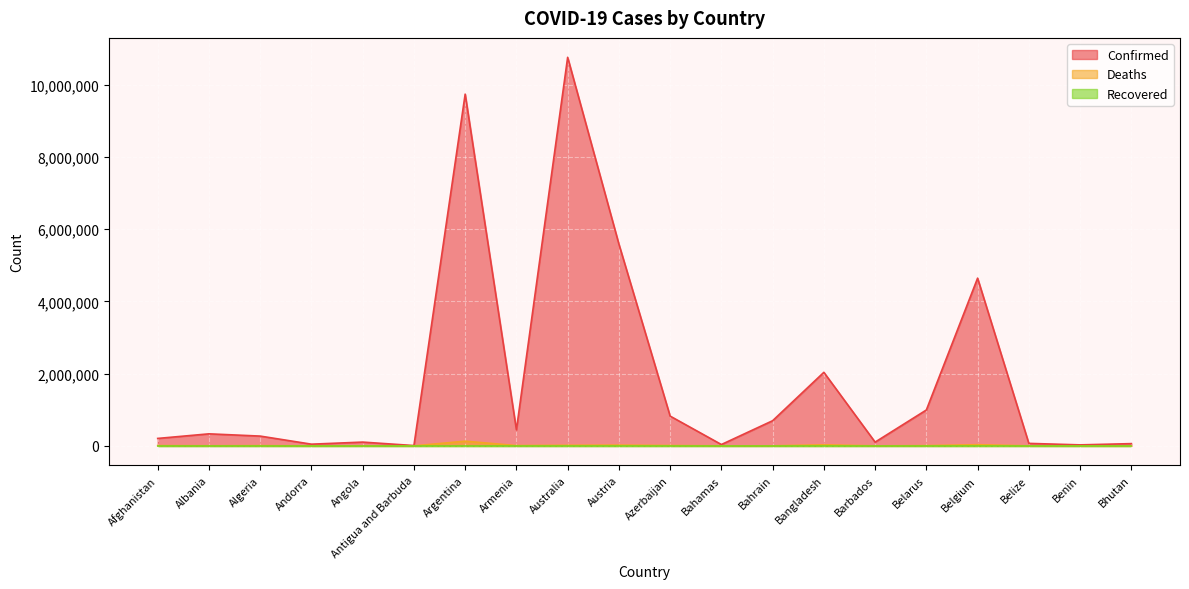

What is the difference between the second highest and minimum values in the Confirmed series?

9730750